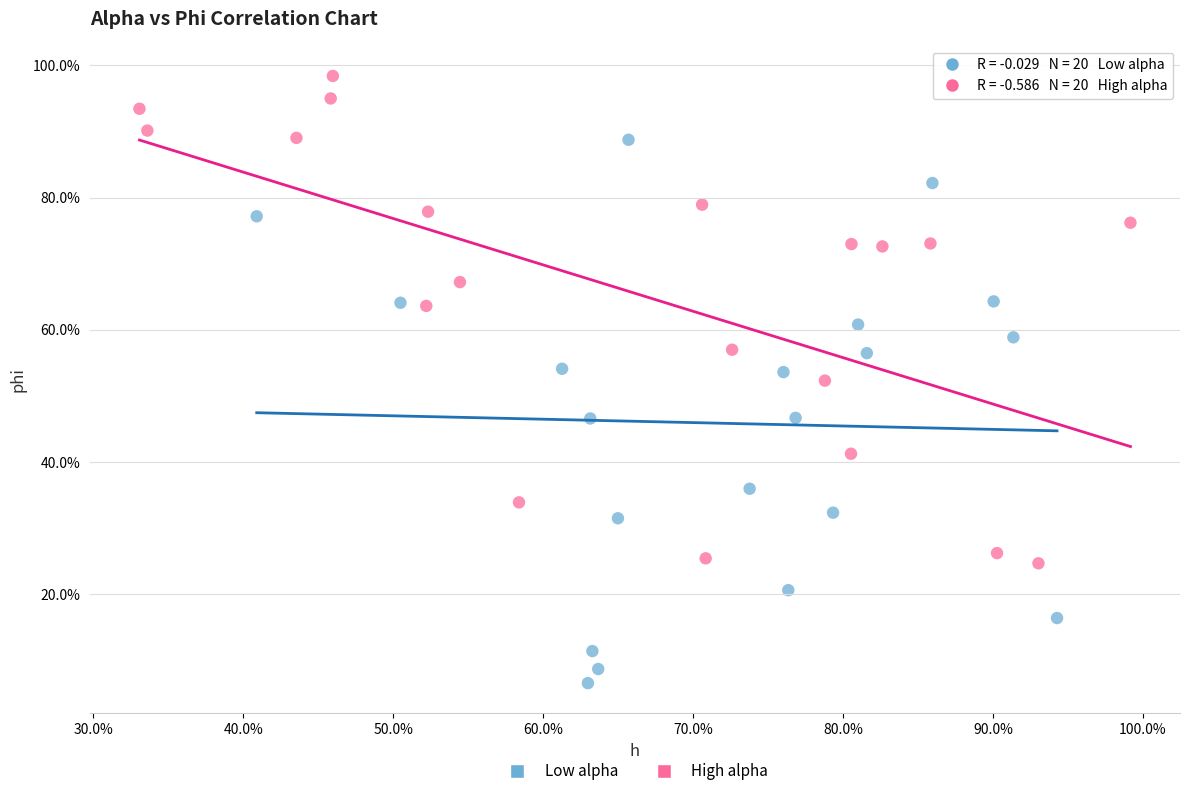

What are all the series names shown in the legend?

Low alpha, High alpha